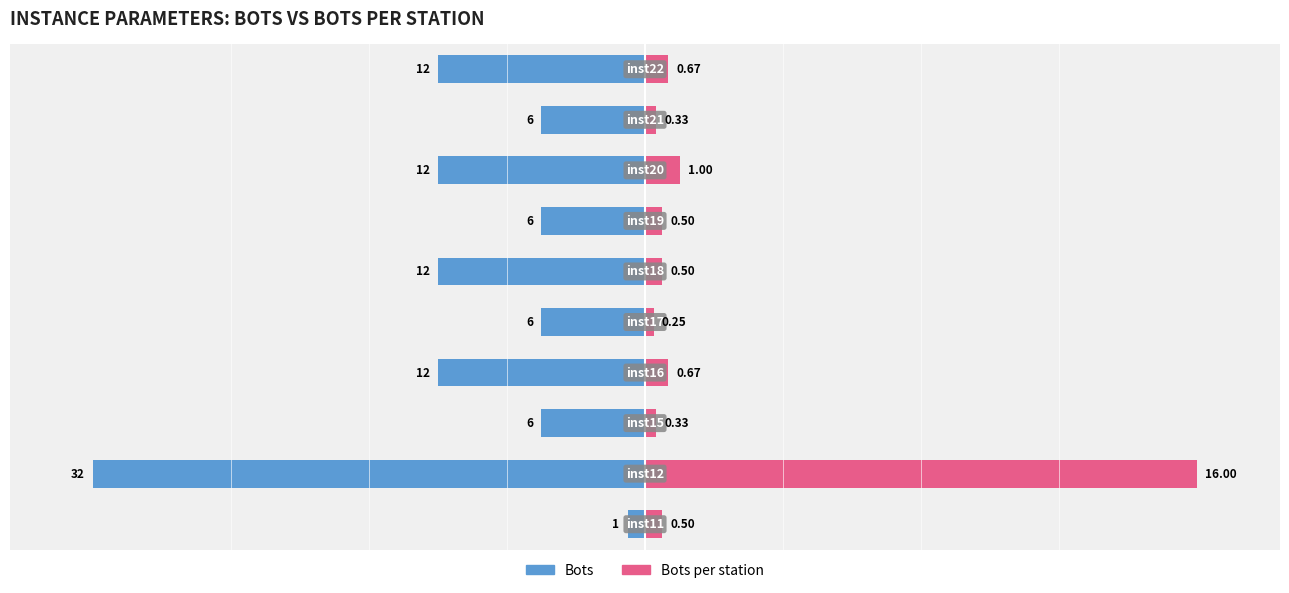

How many bars are there in each group?

2